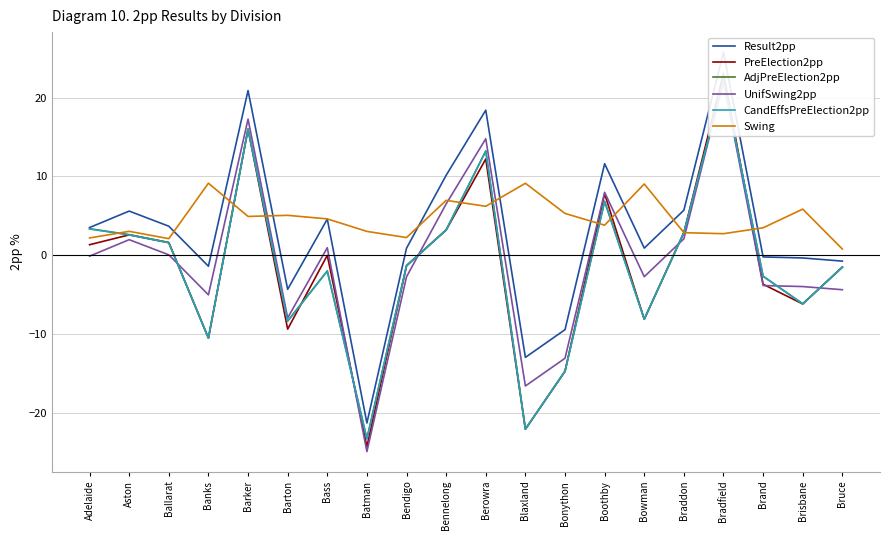

What is the total value across all series at Bradfield?

117.8